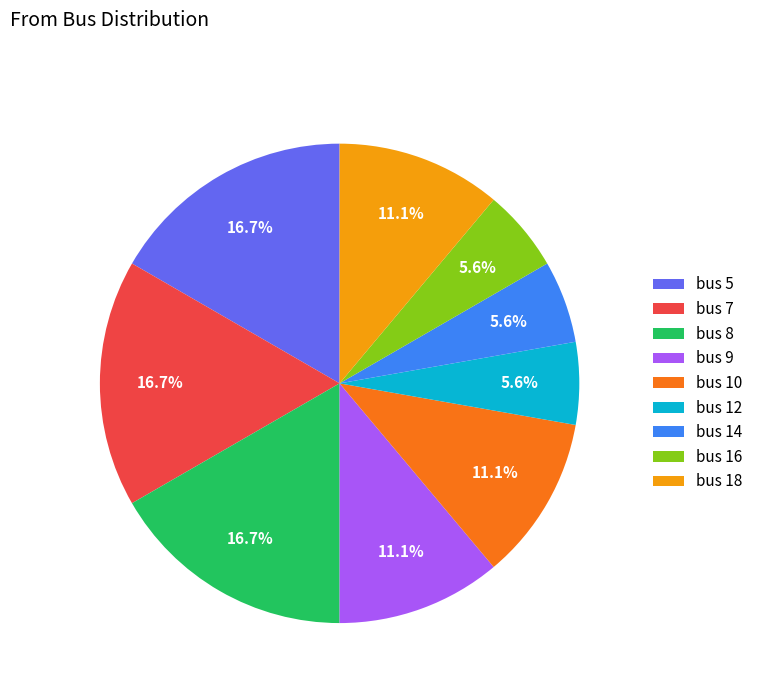

How much of the chart is everything except bus 10?

88.9%